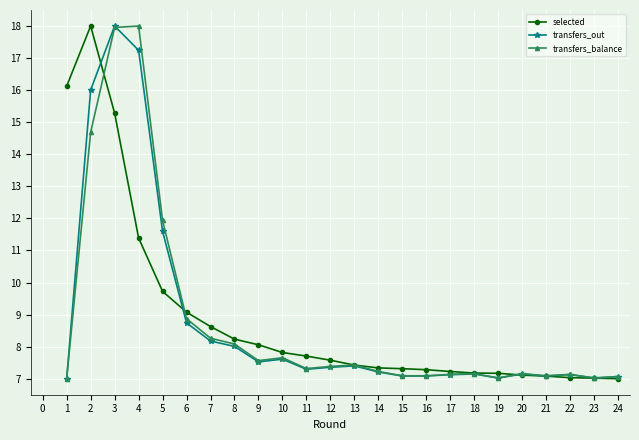

What is the difference between the highest and lowest values at 2?

3.3